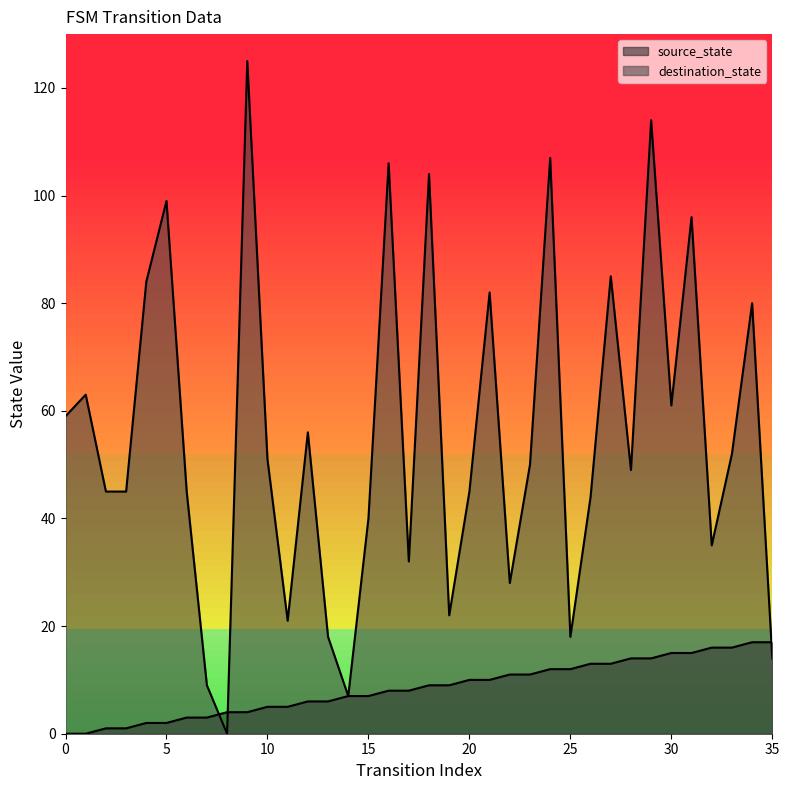

What is the approximate value of source_state at 13, to the nearest 10?

10